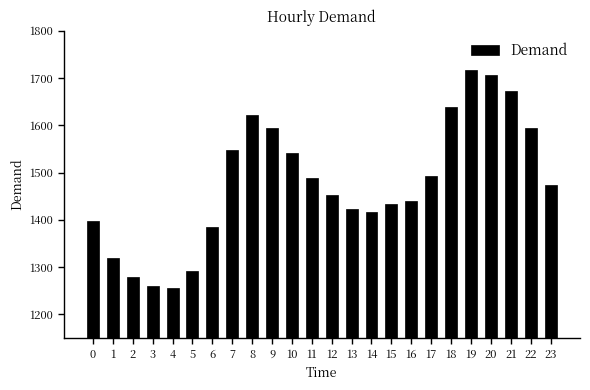

Count the number of values greater than 1474.

12